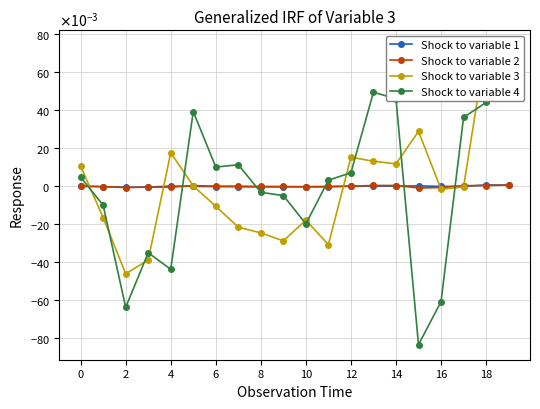

Between 6 and 14, which is larger?

14